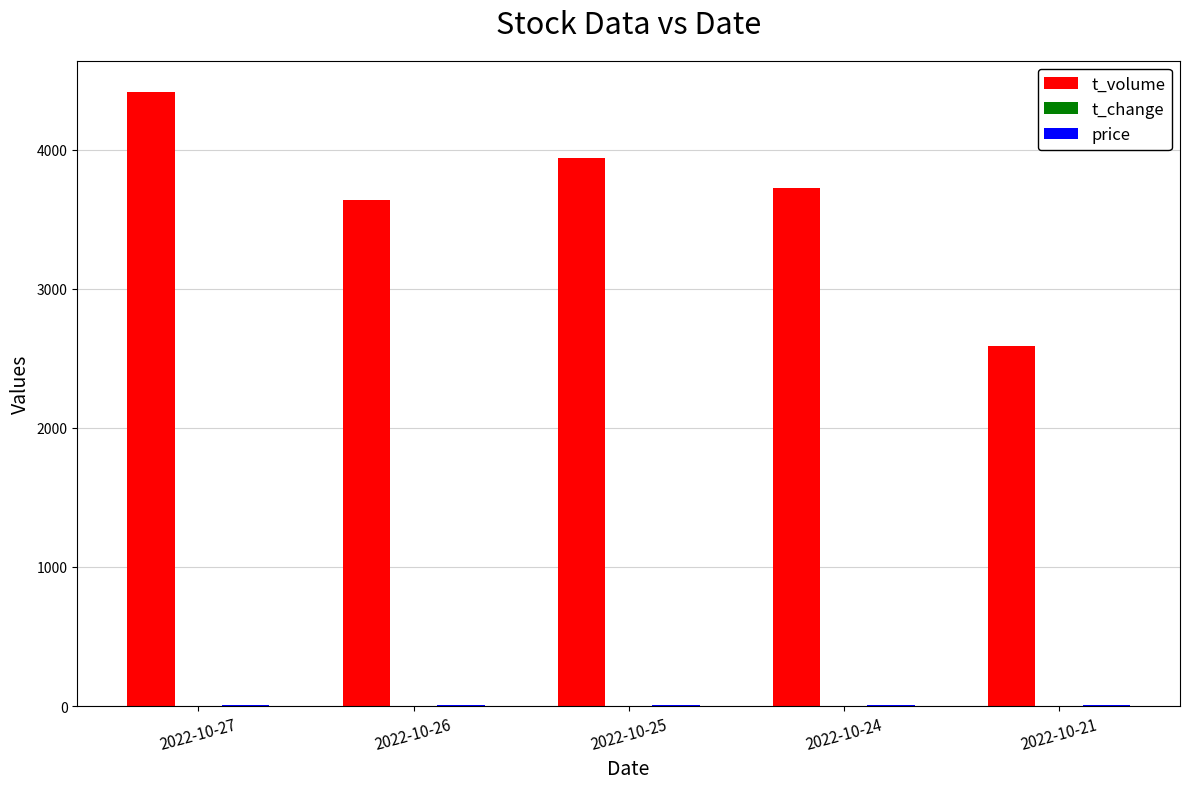

Which series changed the most between 2022-10-27 and 2022-10-21?

t_volume